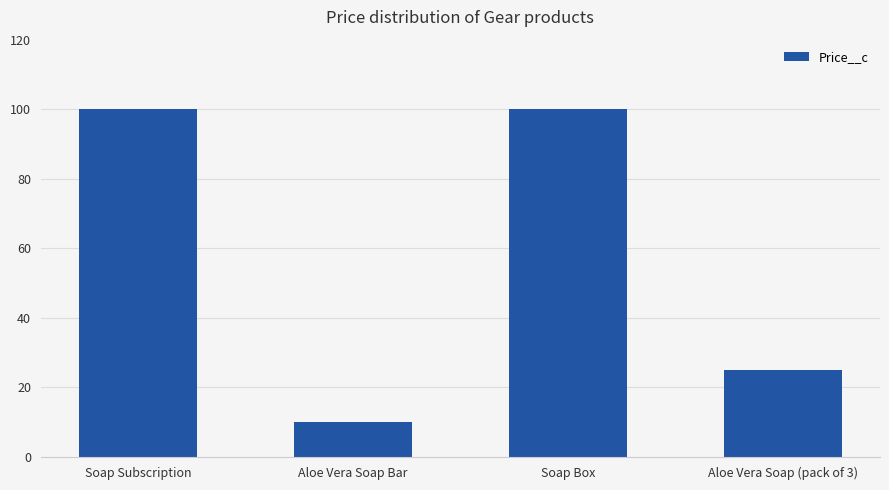

Which has a higher value, Aloe Vera Soap (pack of 3) or Aloe Vera Soap Bar?

Aloe Vera Soap (pack of 3)